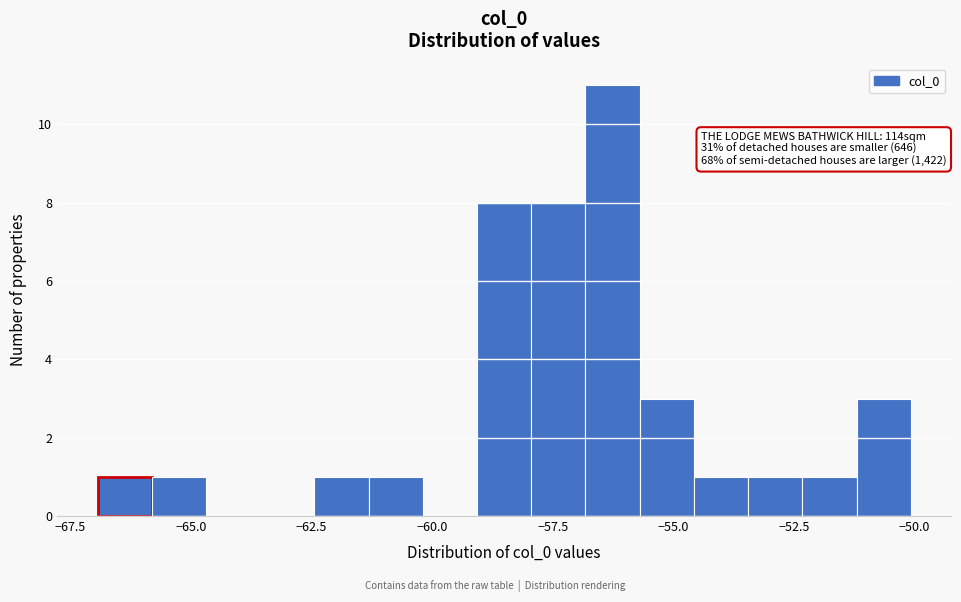

Read against the x-axis, roughly where is the centre of the tallest bar?

-56.5